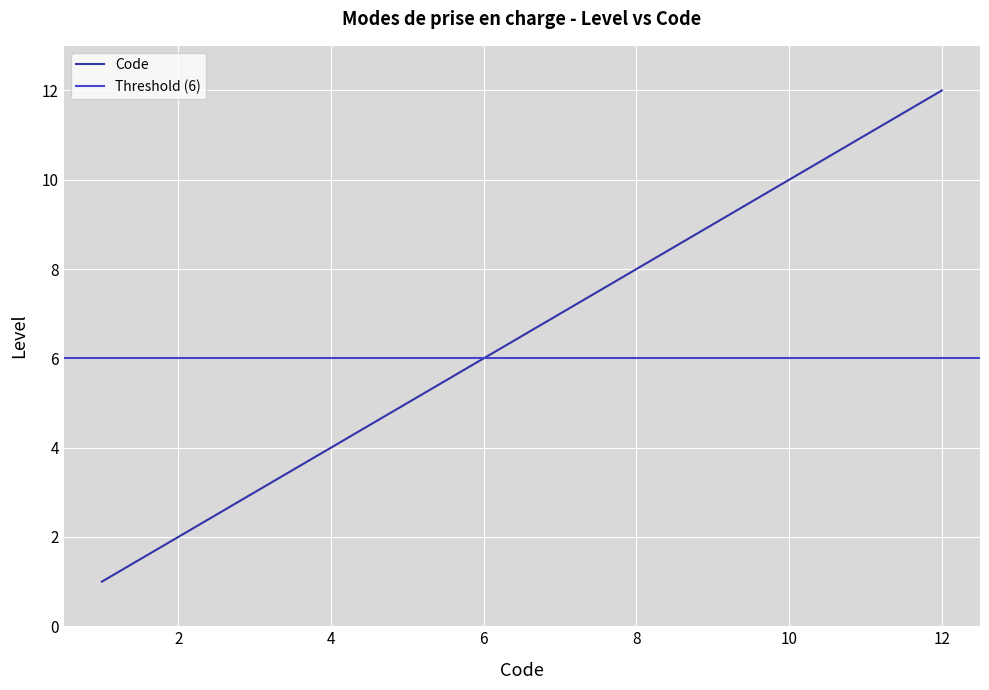

Between 1 and 3, which is larger?

3